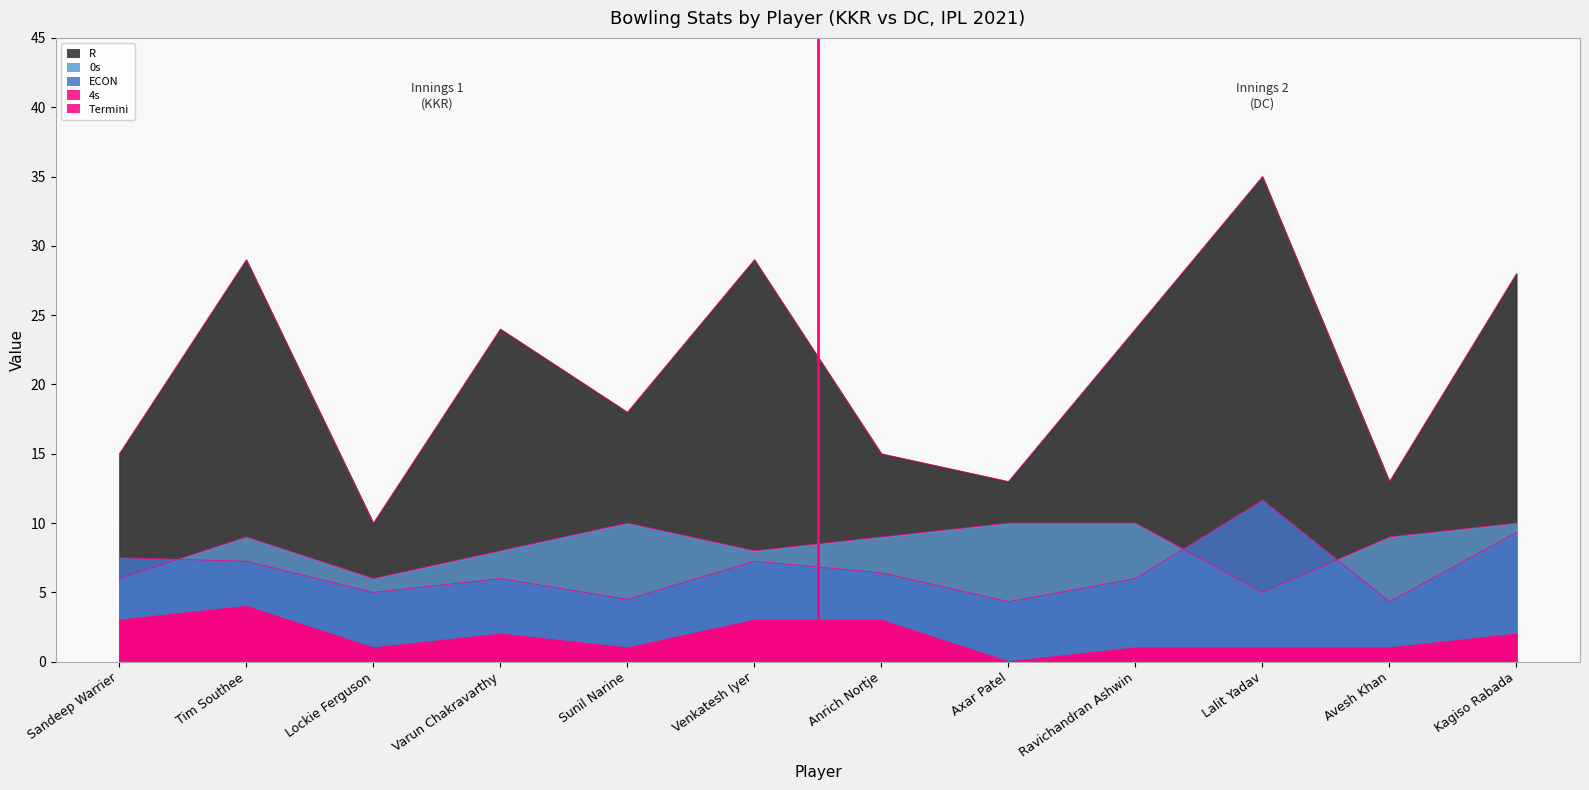

True or false: R and 0s cross at least once.

False